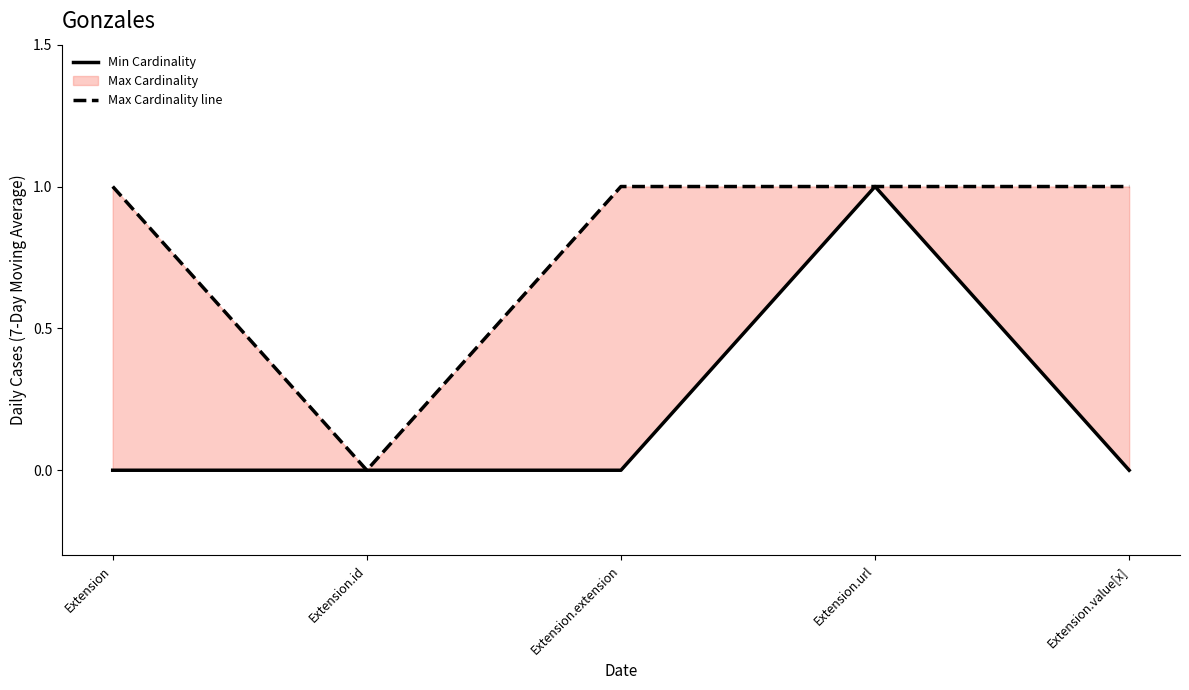

What is the difference between the second highest and minimum values in the Max Cardinality line series?

1